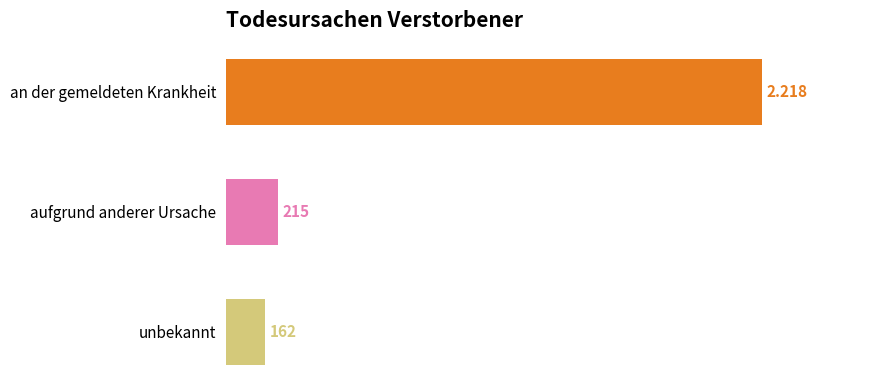

Rank the categories by value from lowest to highest.

unbekannt, aufgrund anderer Ursache, an der gemeldeten Krankheit